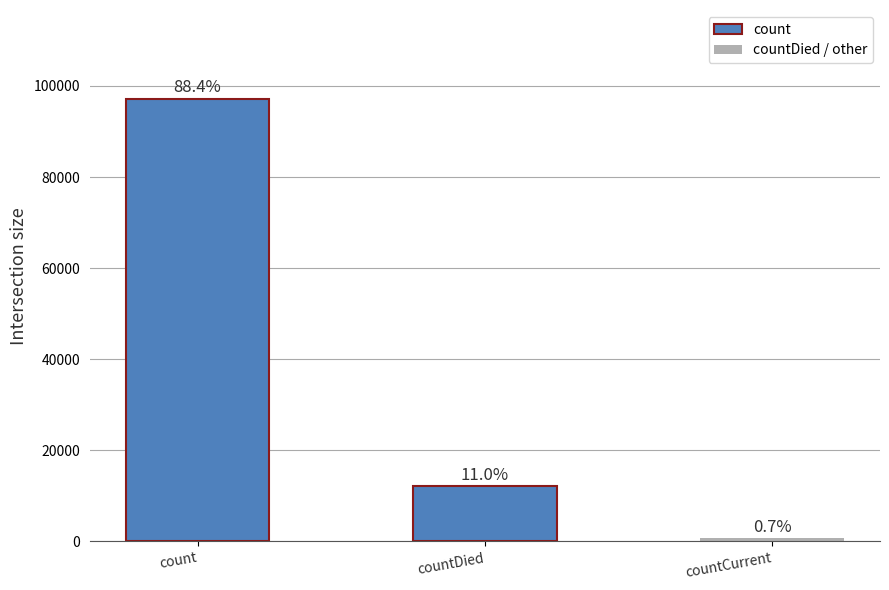

Between countDied and countCurrent, which is larger?

countDied